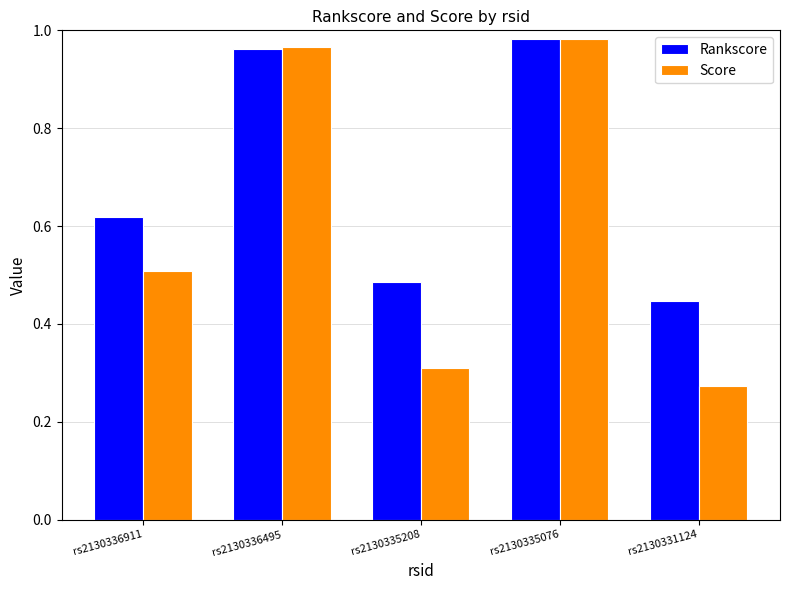

How many bars are there in each group?

2